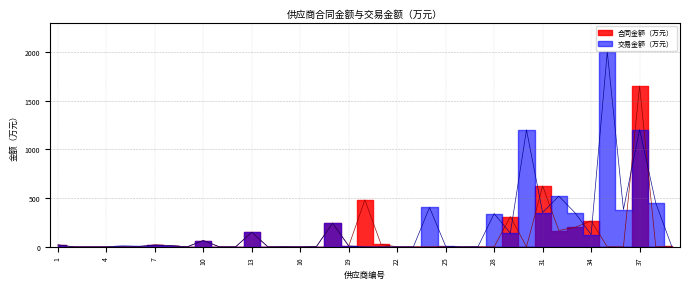

Where is the first local minimum for 合同金额（万元）?

9